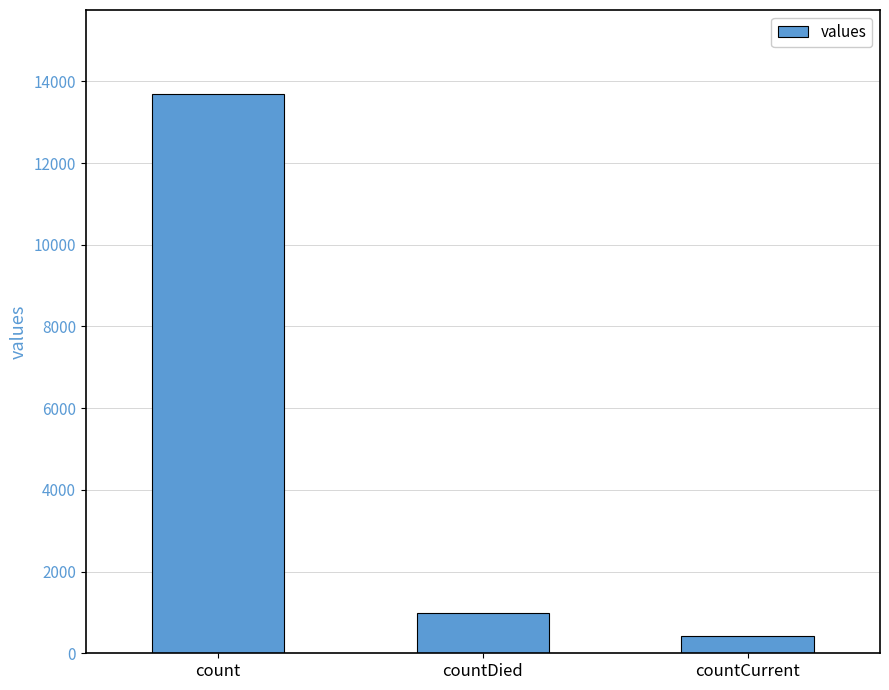

Are the bars grouped side by side (vs. stacked)?

No